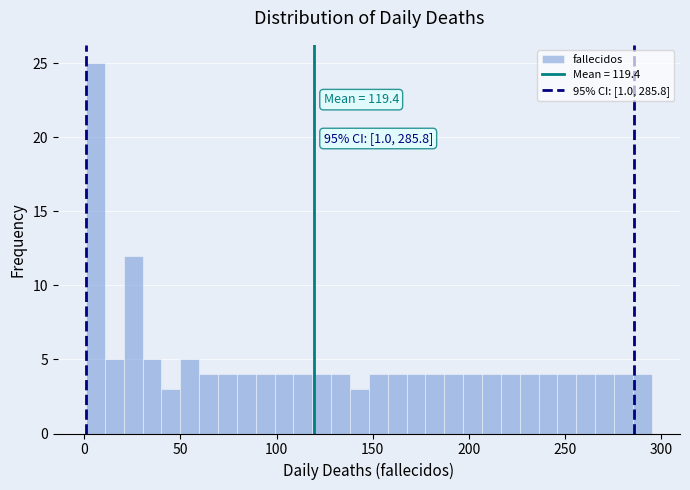

Read against the x-axis, roughly where is the centre of the tallest bar?

5